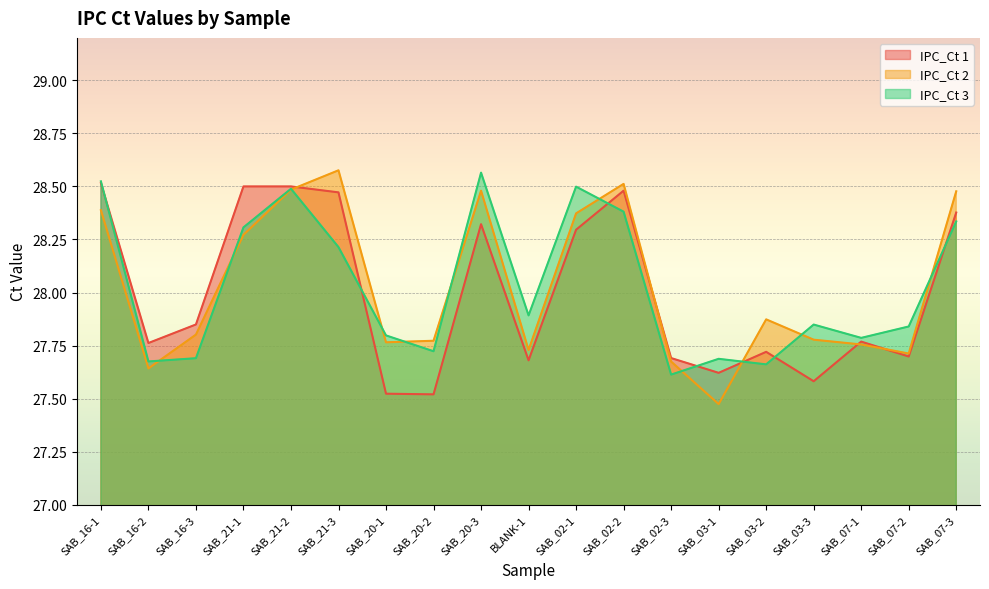

What value does the IPC_Ct 2 series have at SAB_03-3?

27.8